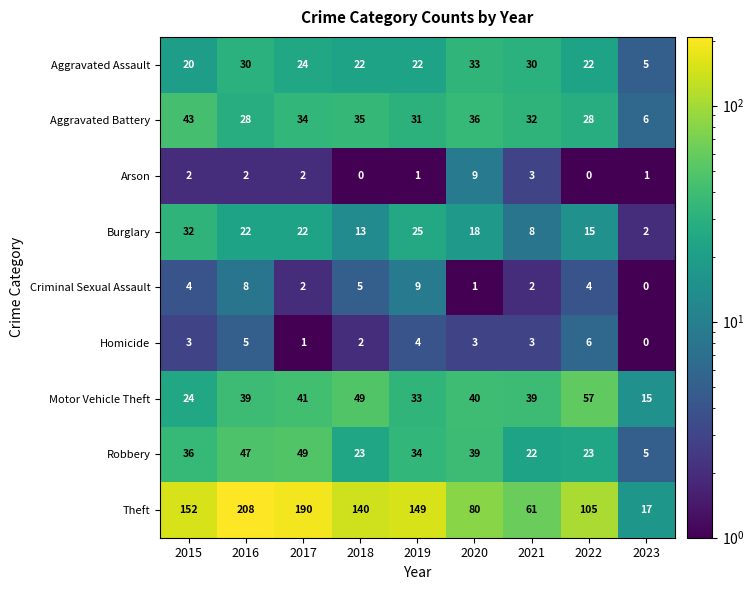

What is the sum of all Aggravated Battery values?

273